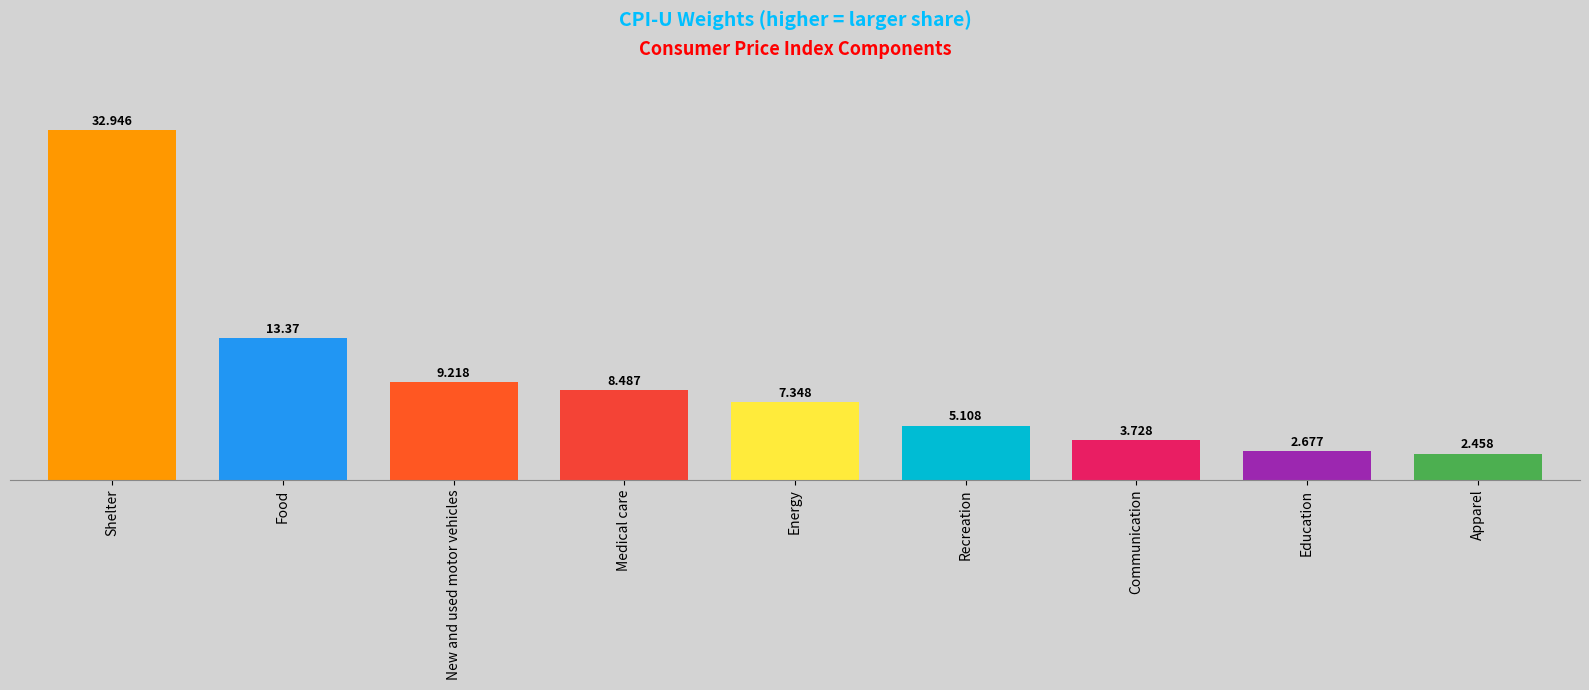

What is the sum of the values at Medical care and Energy?

15.8